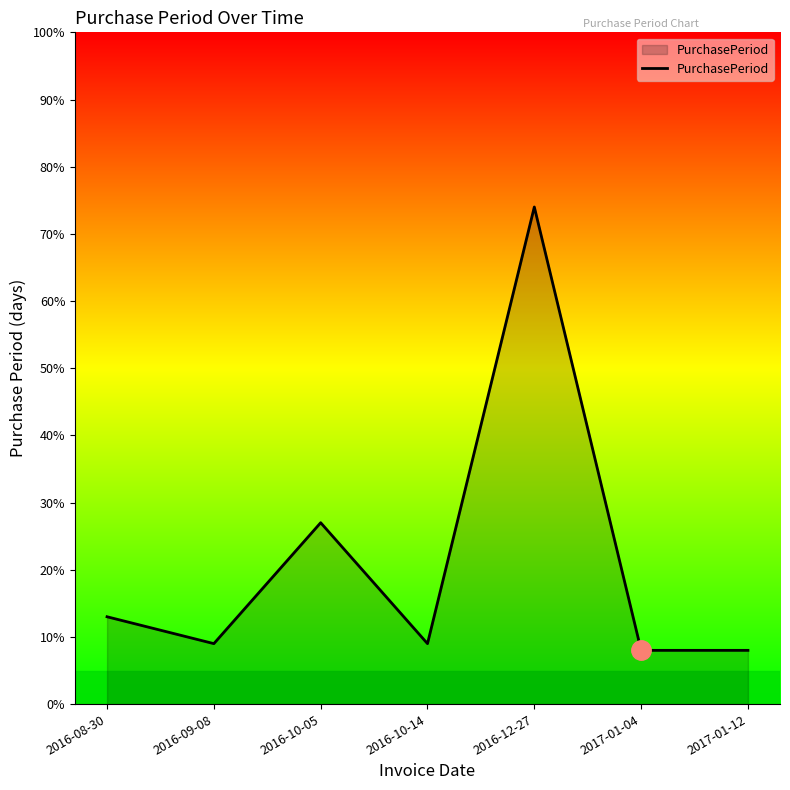

Reading left to right, what are all the values shown in this chart?

2016-08-30=13	2016-09-08=9	2016-10-05=27	2016-10-14=9	2016-12-27=74	2017-01-04=8	2017-01-12=8